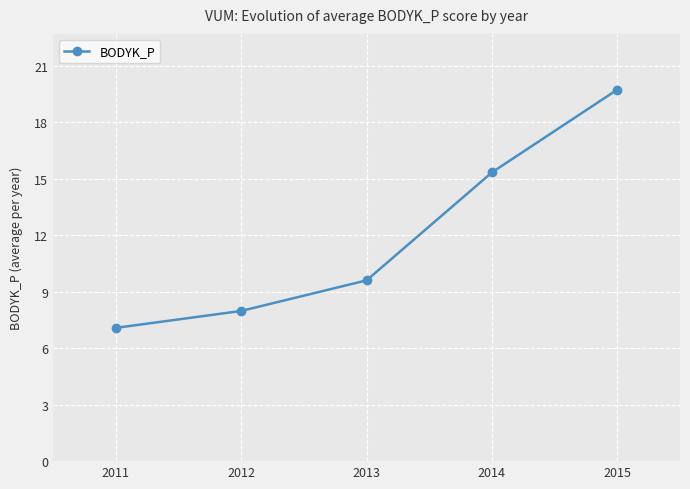

How many values exceed 9?

3